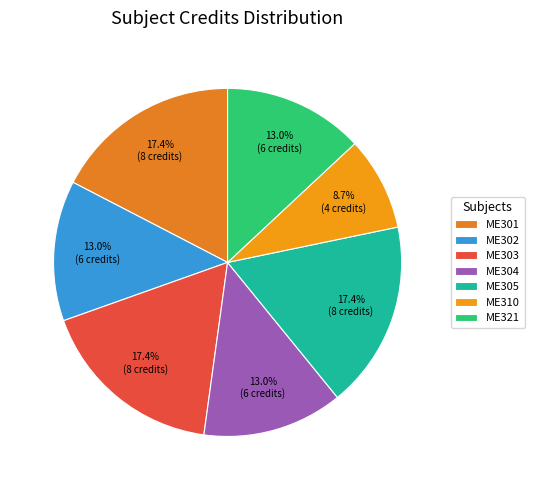

To the nearest percent, what is the average slice percentage?

14%